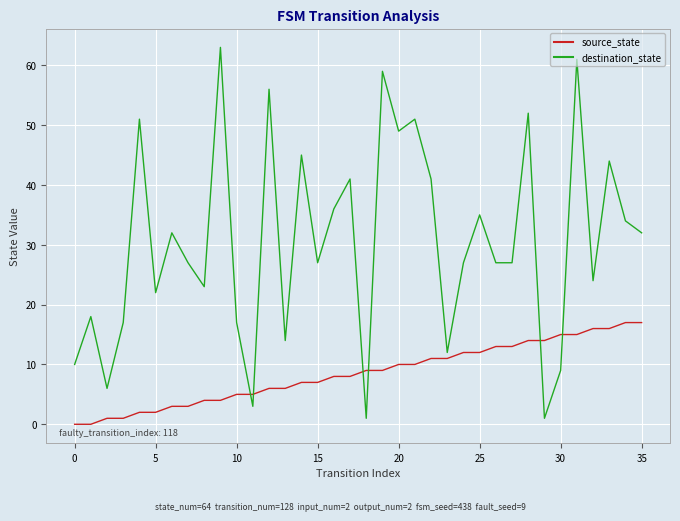

Rank the series by their maximum value, from lowest to highest.

source_state, destination_state